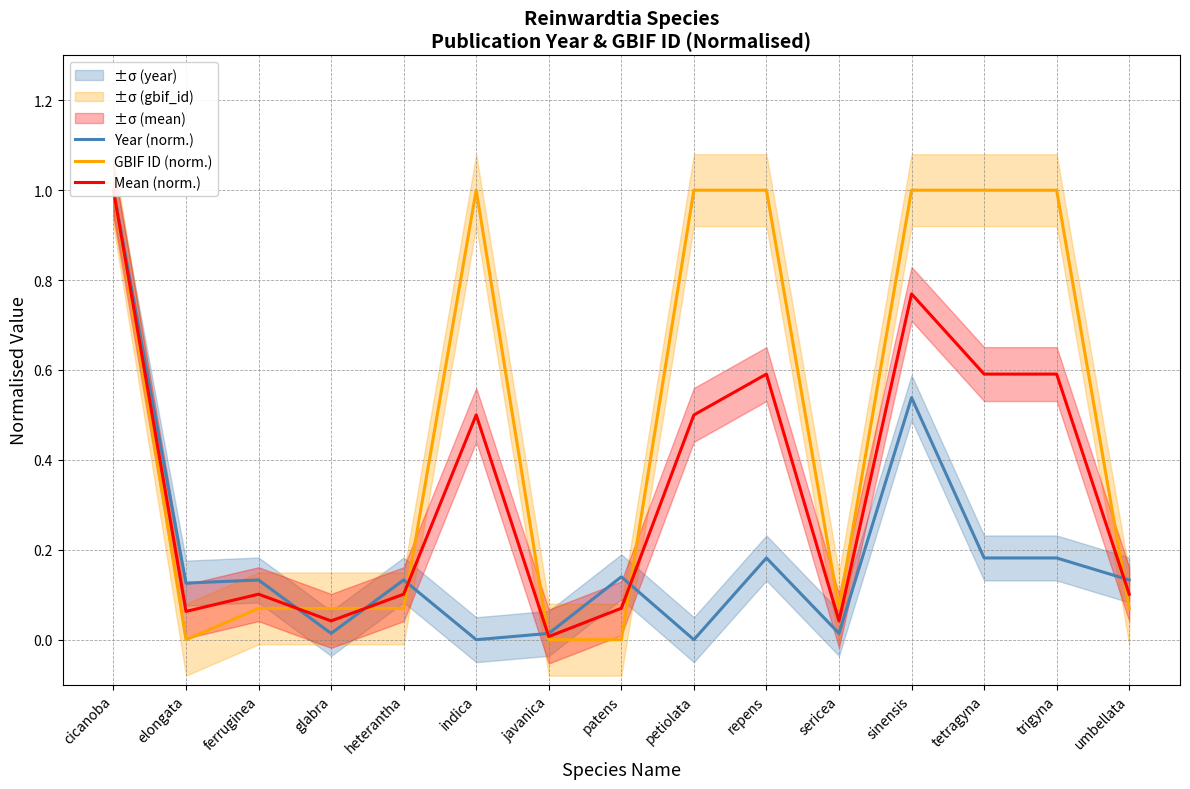

How many values in GBIF ID (norm.) are above zero?

12